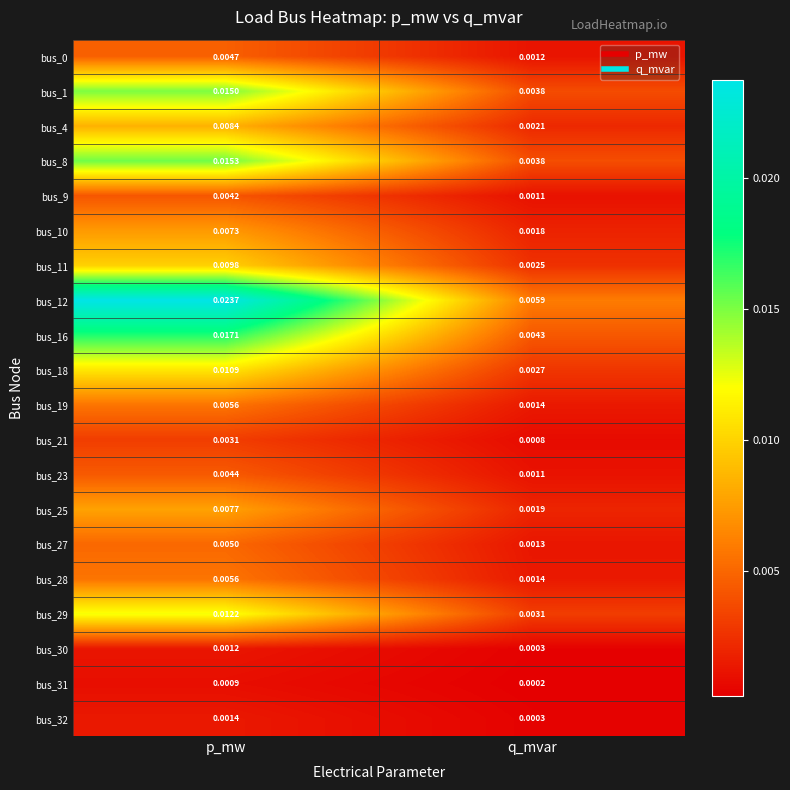

List the labels in order of bus_11 value, smallest first.

q_mvar, p_mw